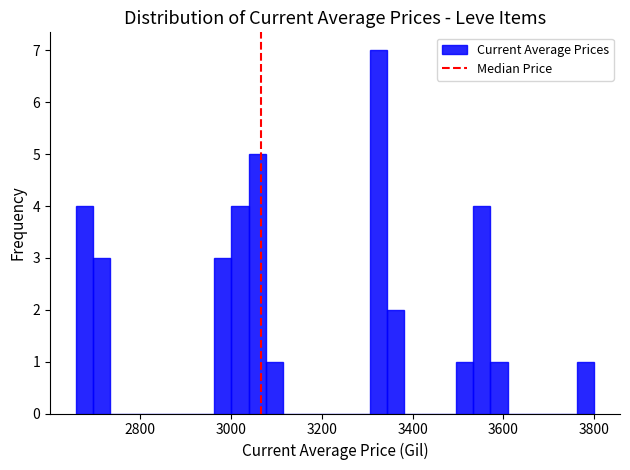

Read against the x-axis, roughly where is the centre of the tallest bar?

3320